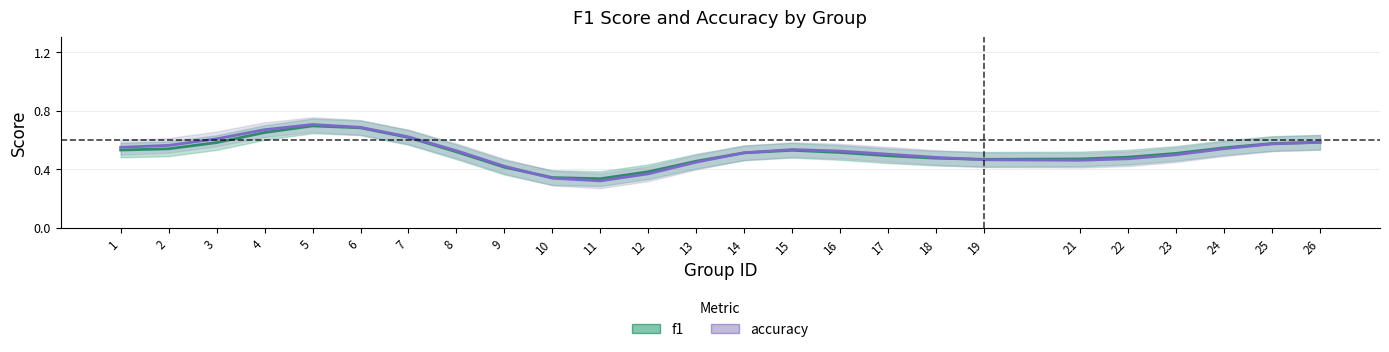

After their last crossing, which series has the higher values: f1 or accuracy?

f1